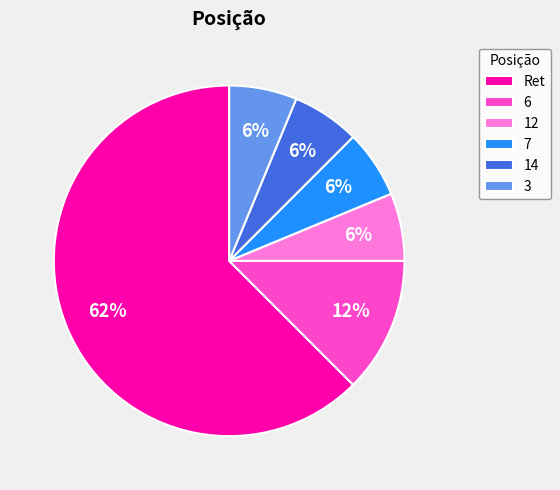

What is the ratio of the value at 7 to the value at 6?

0.5